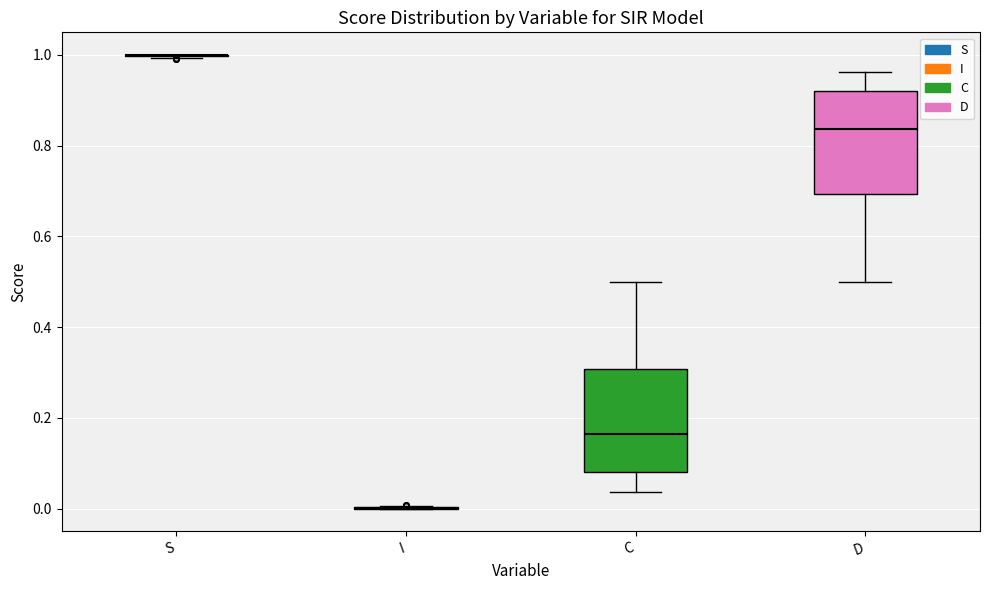

Reading left to right, transcribe this box plot: for each box, give where its median line is, the range the box spans, and where its two whiskers end, as read against the y-axis. The values are not printed on the chart, so give them approximately, as read against the axis.

S: box collapsed to a line at 1.00, whiskers 1.00 to 1.00
I: box collapsed to a line at 0.00, whiskers 0.00 to 0.00
C: median 0.16, box 0.08 to 0.30, whiskers 0.04 to 0.50
D: median 0.84, box 0.70 to 0.92, whiskers 0.50 to 0.96